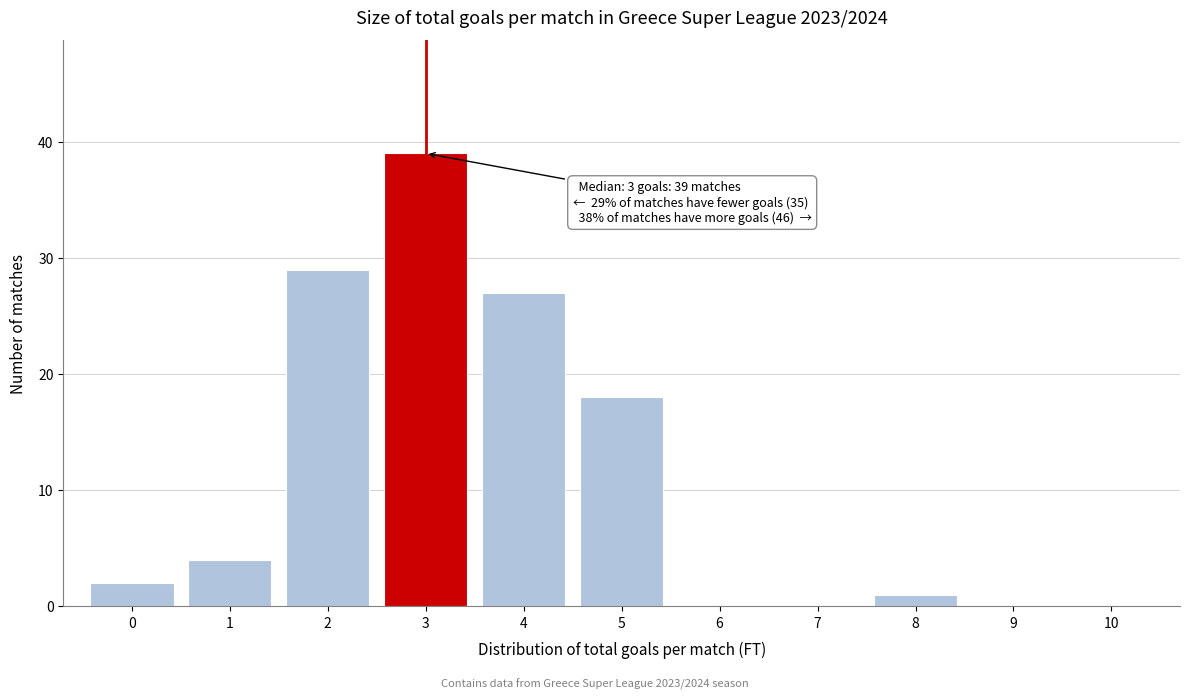

Over which range of the x-axis is the bar tallest?

2.5 to 3.5